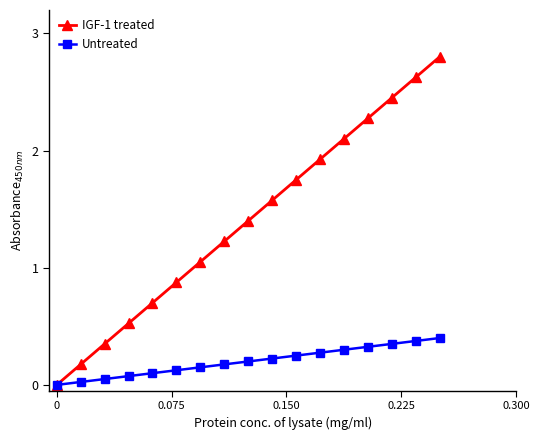

What is the value of the IGF-1 treated point at the 16th from the left?

2.6